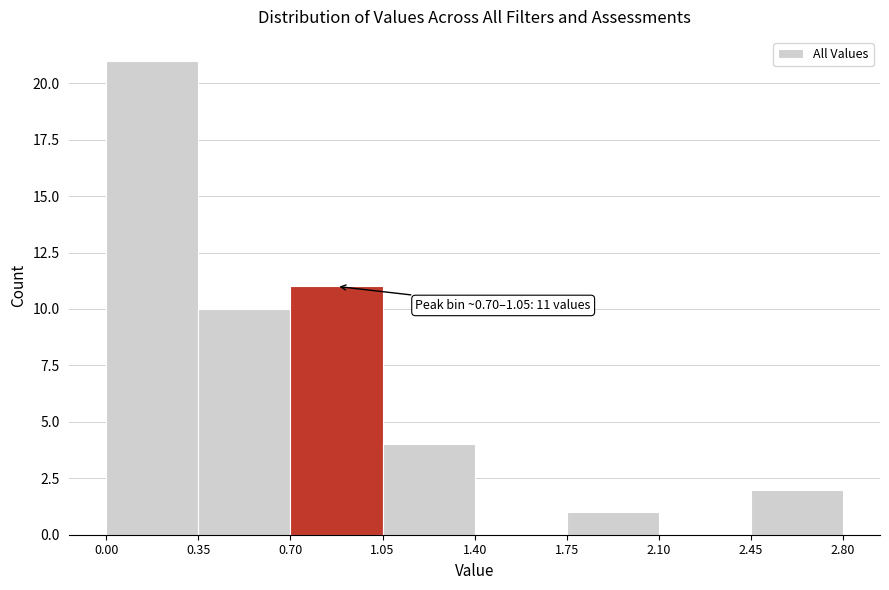

Which range on the x-axis has the tallest bar?

0.00 to 0.35